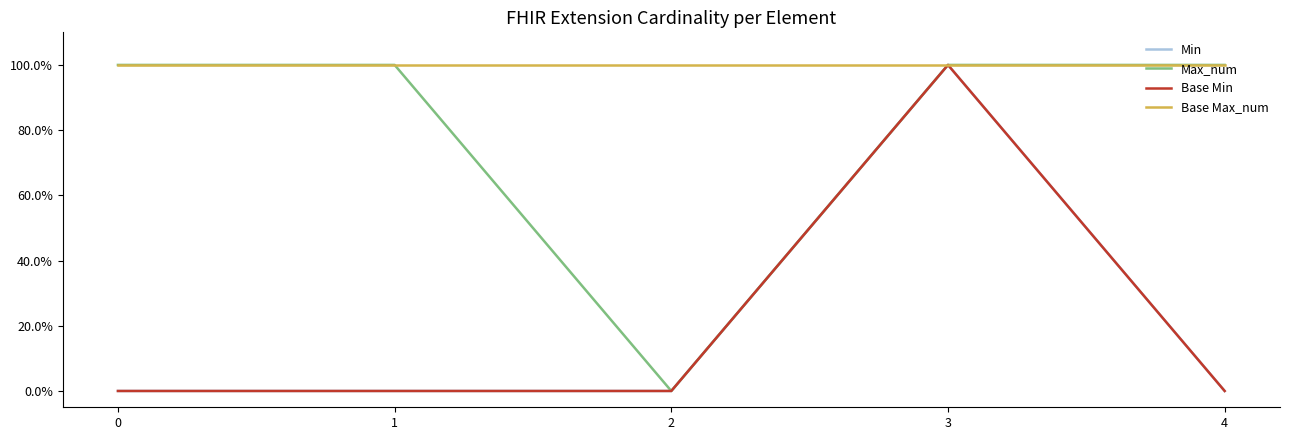

Is this an area chart (filled region under the line)?

No